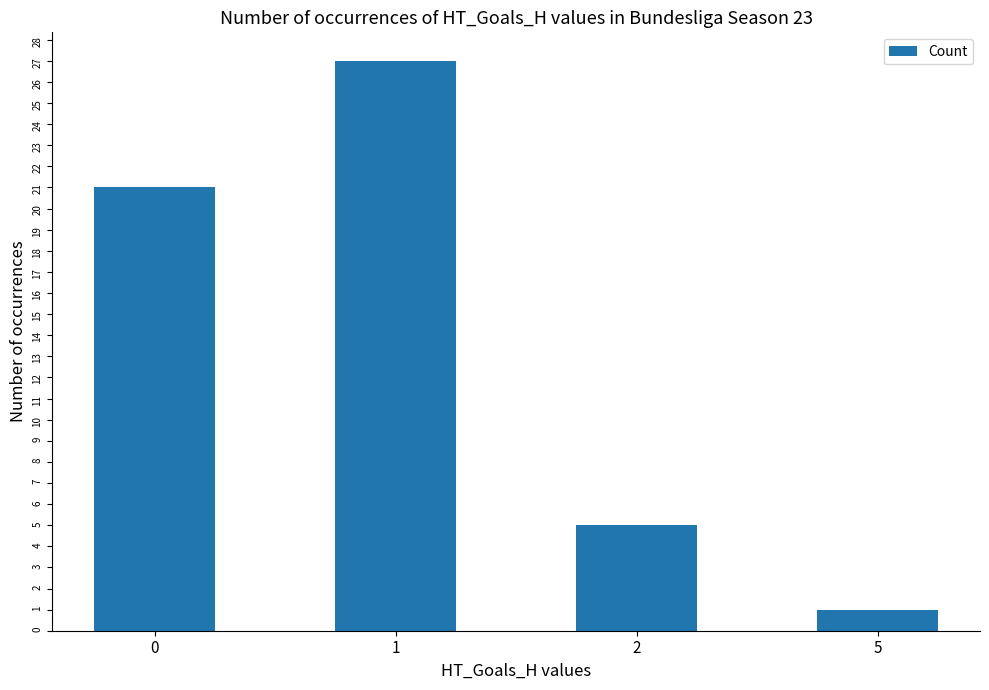

How many data points are less than 21?

2